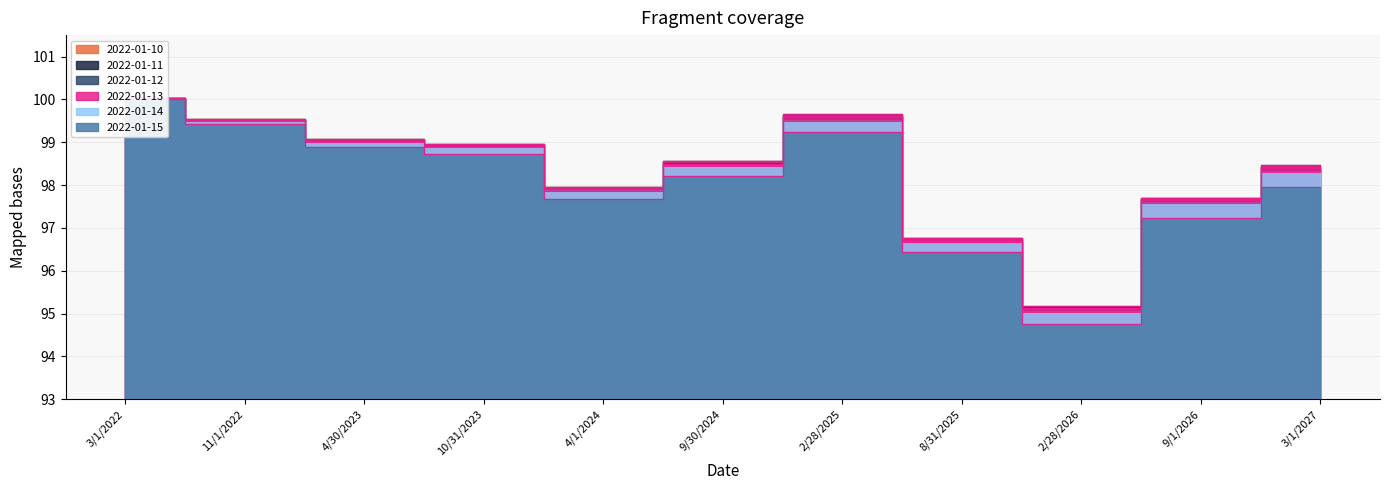

True or false: 2022-01-13 and 2022-01-14 cross at least once.

False